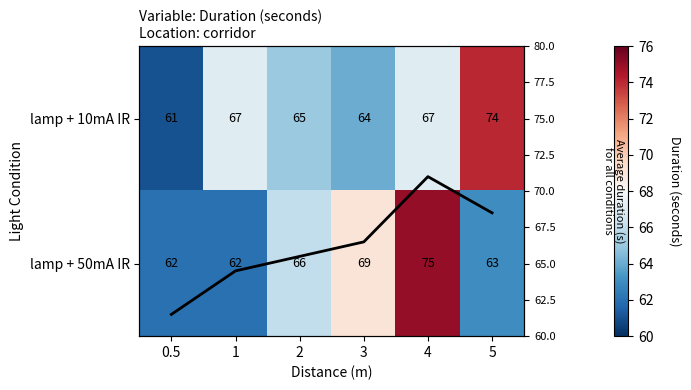

Which series has the widest spread of values?

lamp + 10mA IR